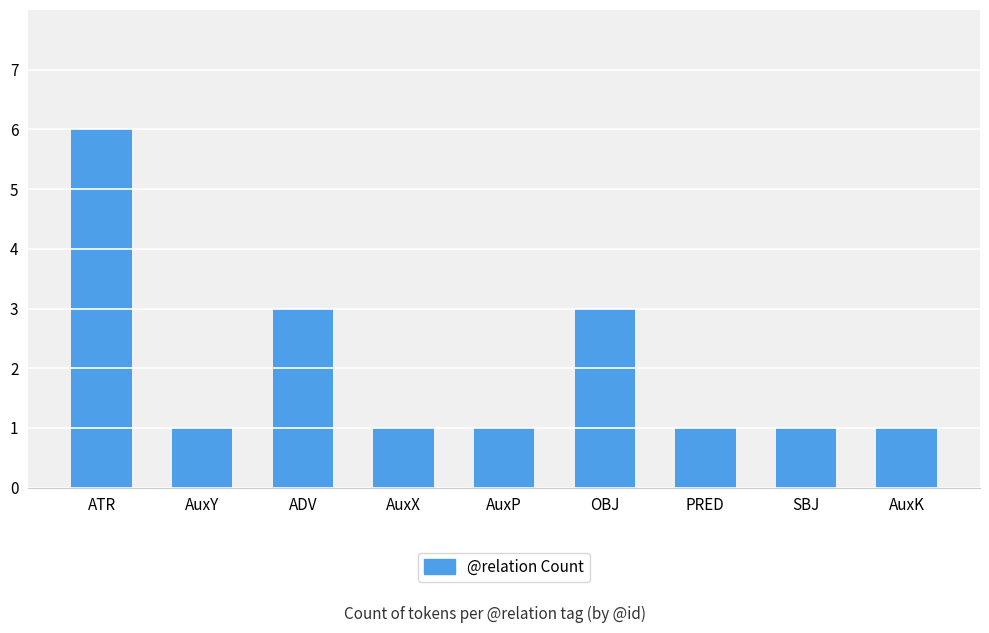

What value does the data have at PRED?

1